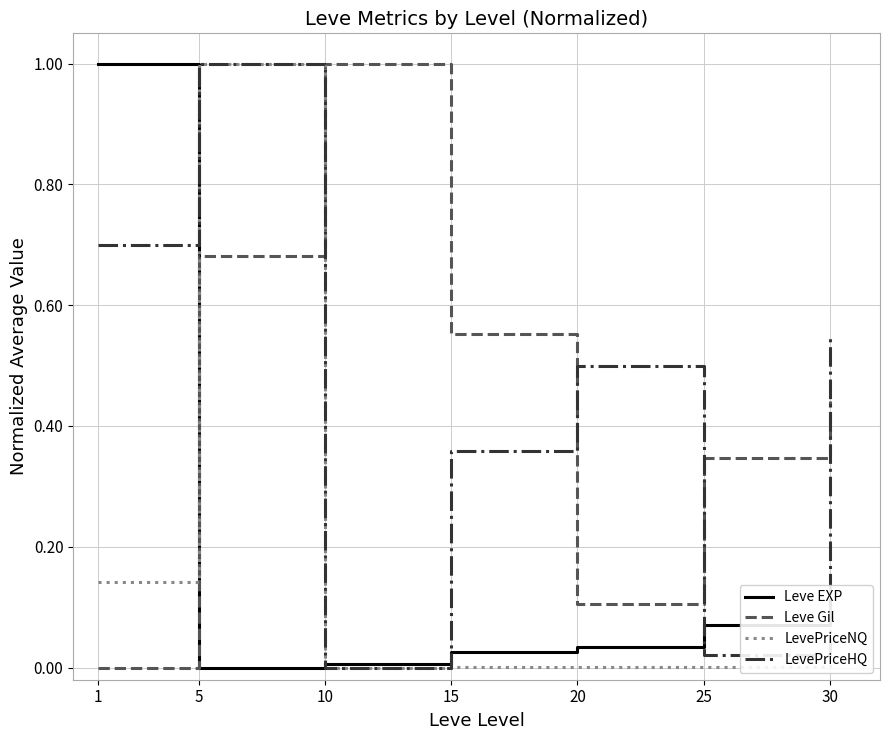

What is the highest value of the Leve EXP series?

1.0